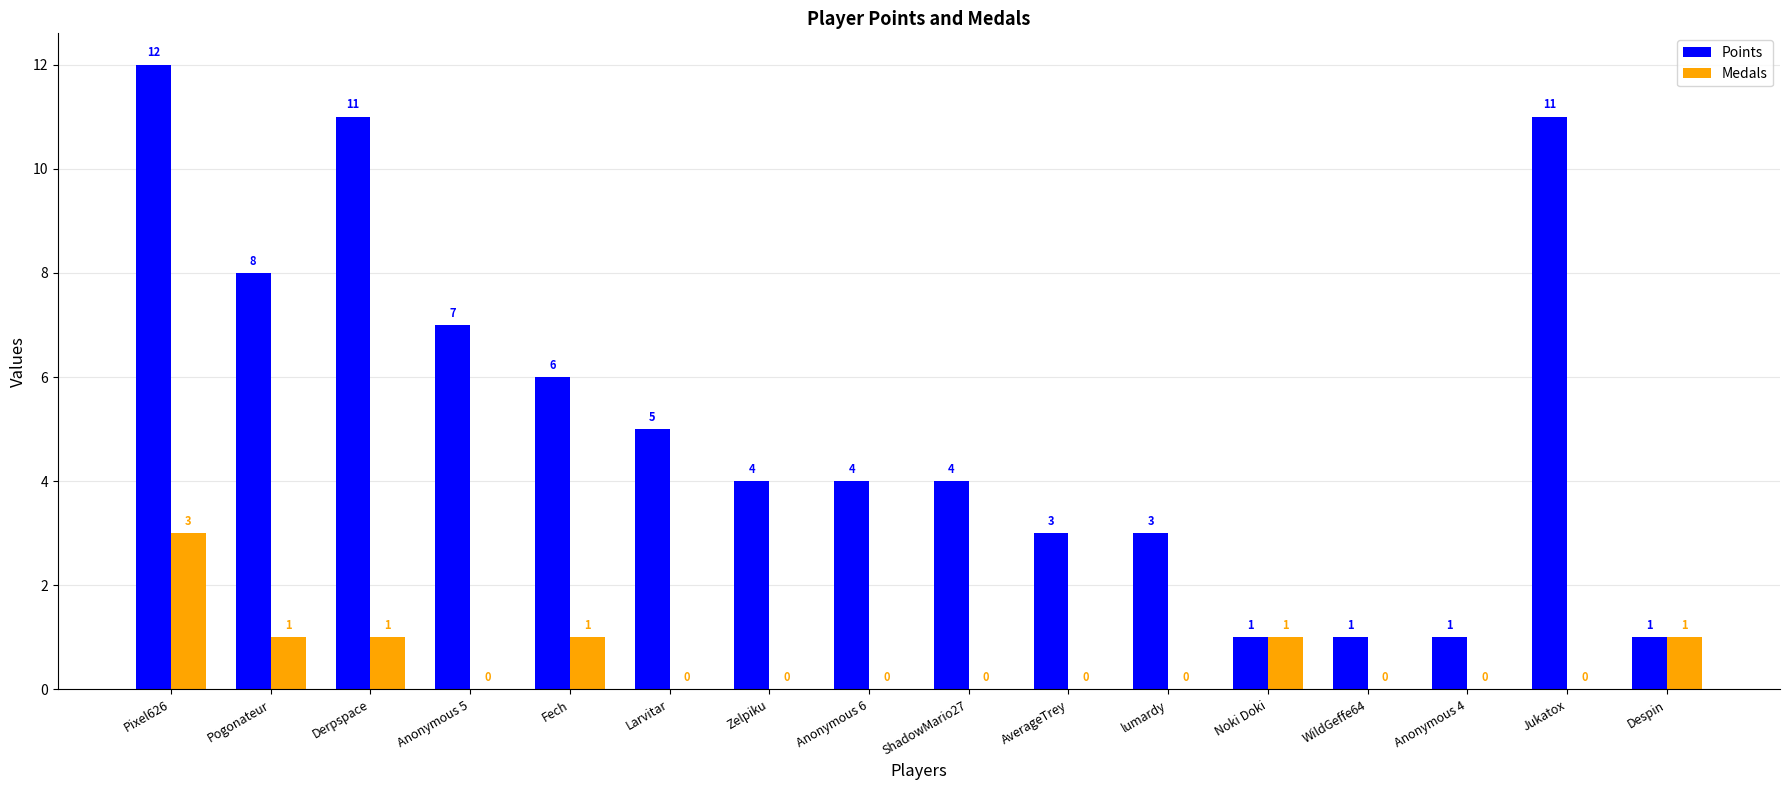

True or false: Medals has a value of 0 at Zelpiku.

True